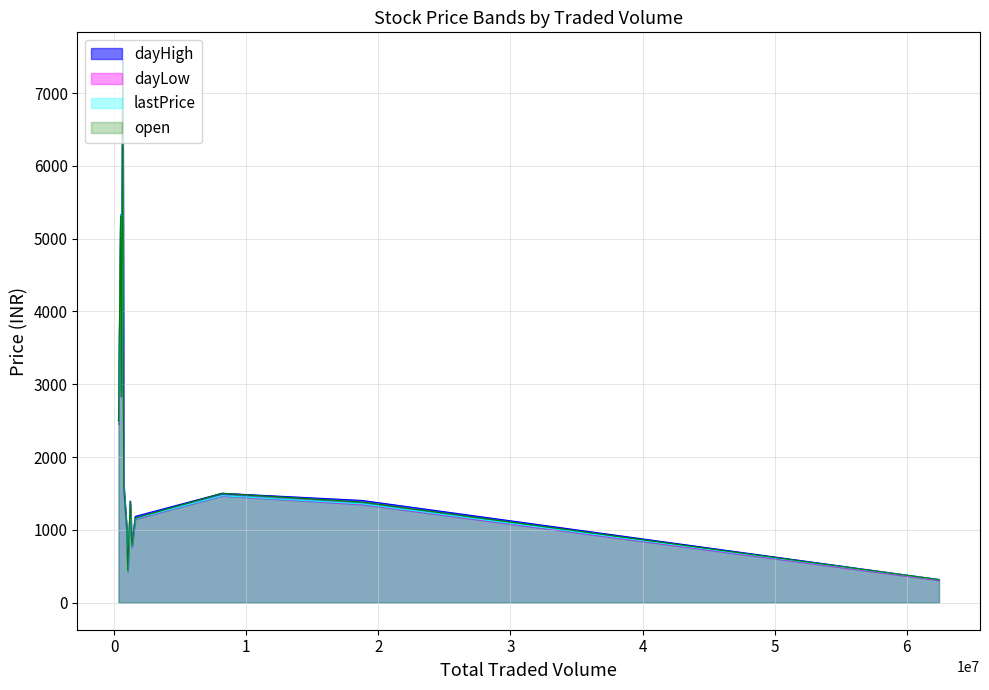

List the series in order of their overall mean, lowest first.

dayLow, lastPrice, open, dayHigh